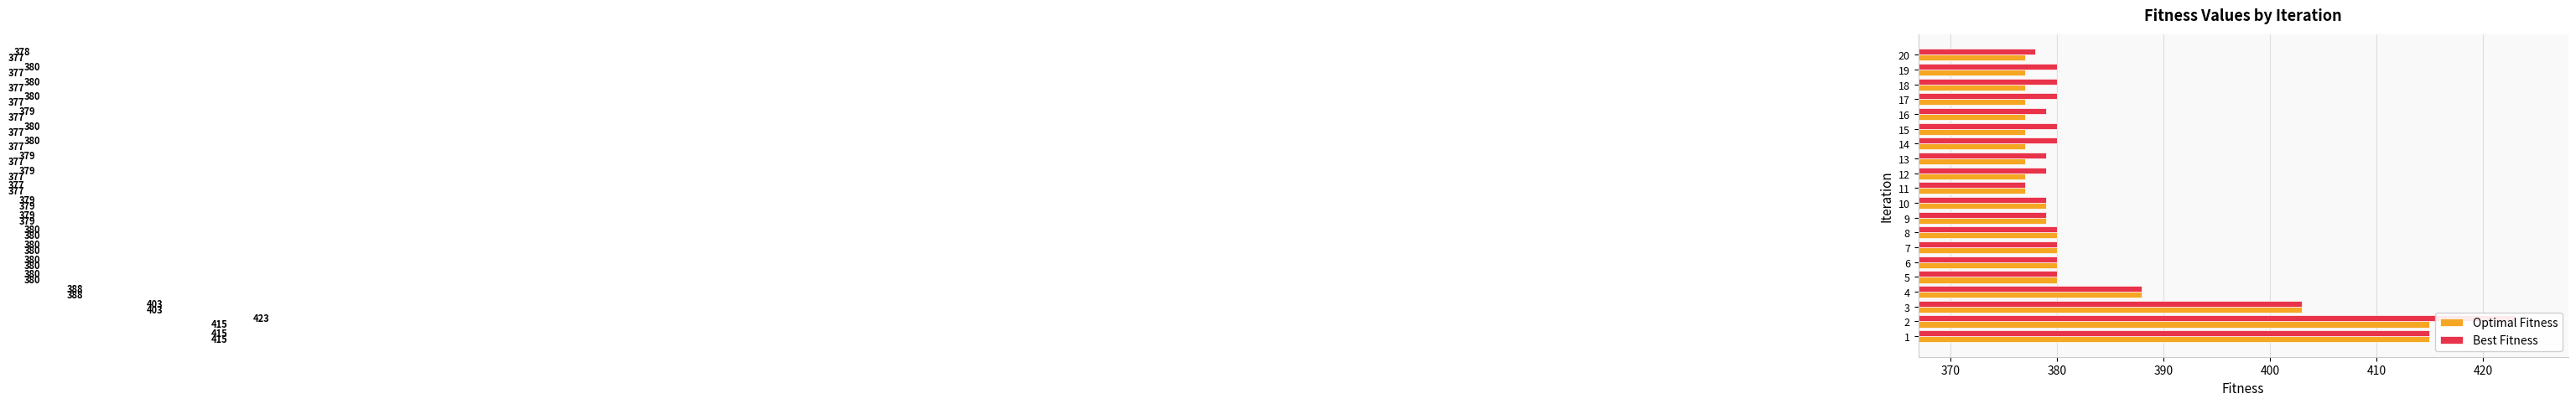

The value of Best Fitness at 3 is 716. True or false?

False